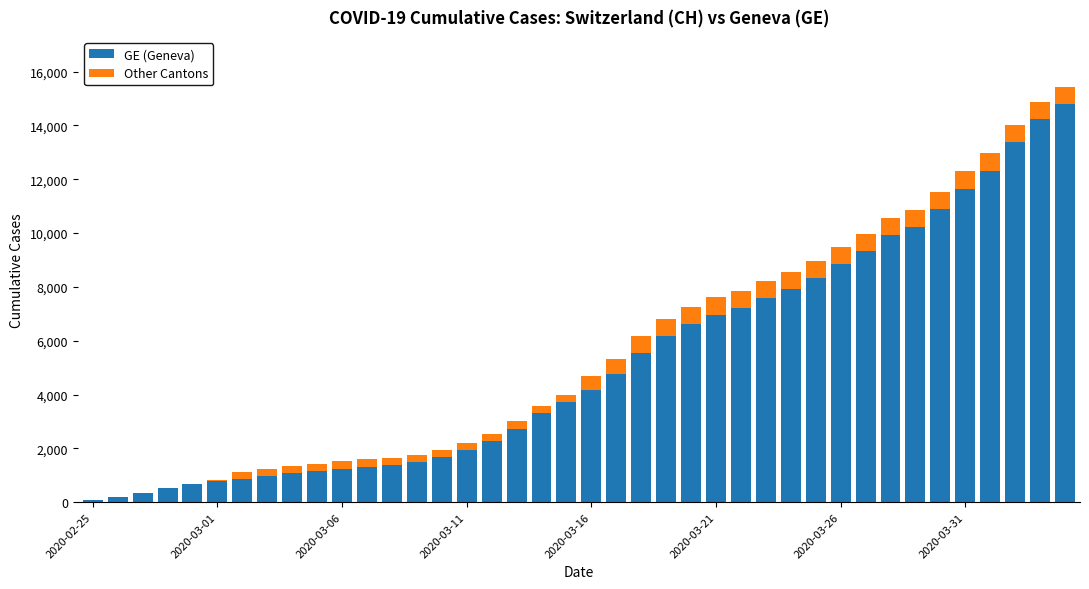

What is the maximum value for GE (Geneva)?

14791